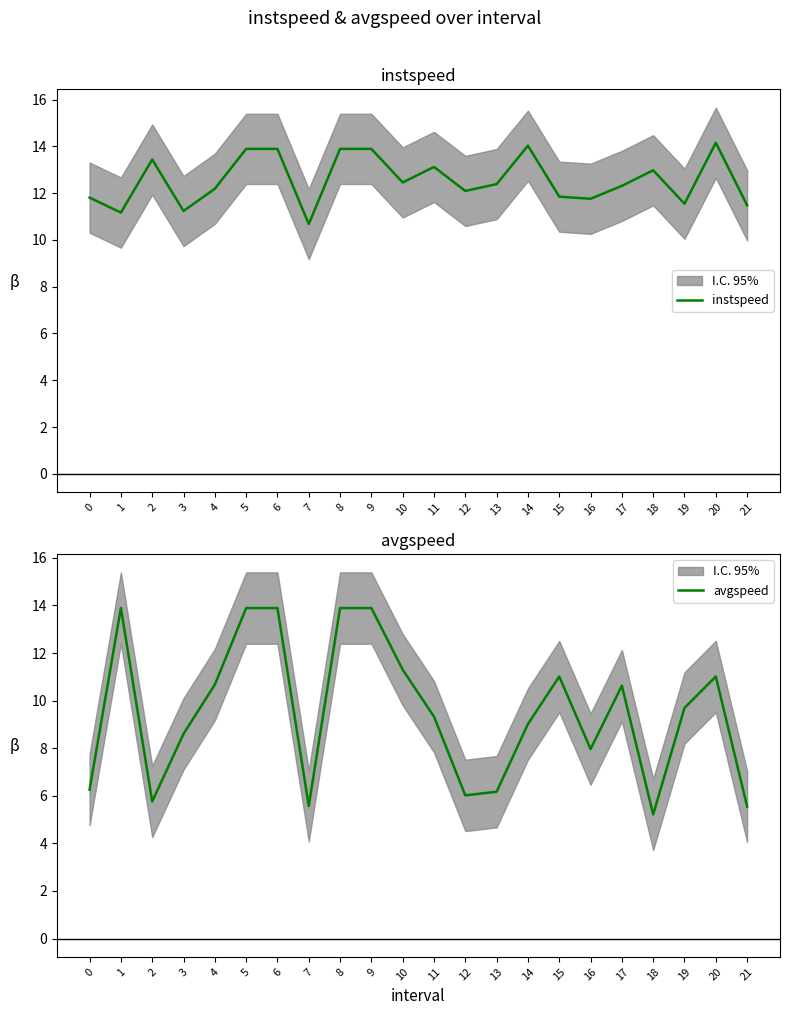

Where do instspeed and avgspeed first cross each other?

0 and 1